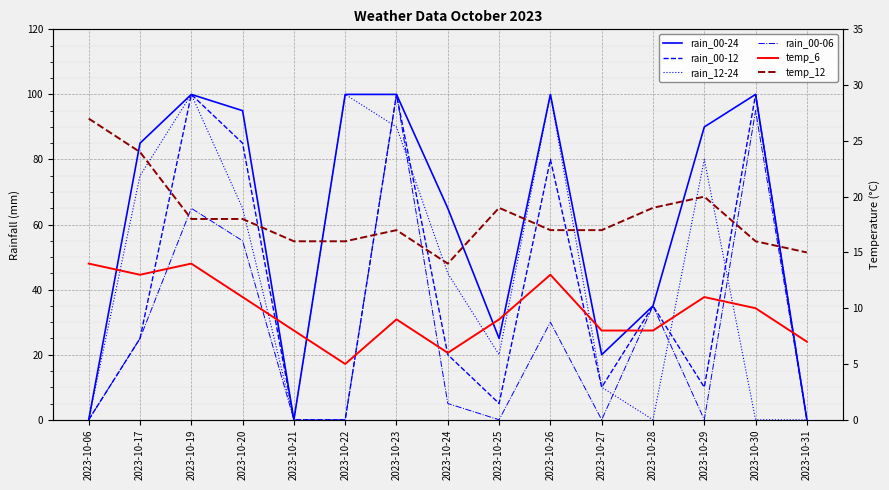

How many series are shown in this chart?

6